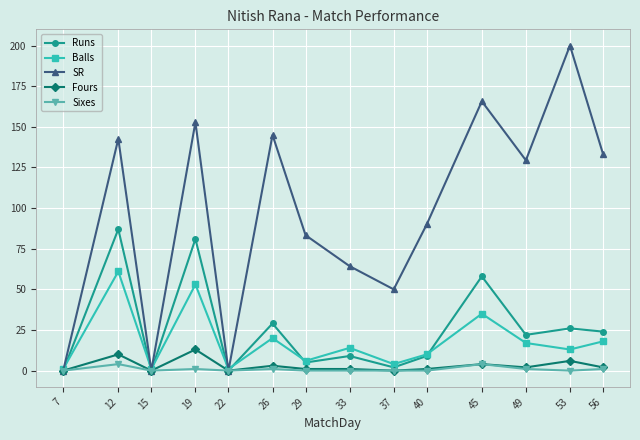

What is the highest value of the Runs series?

87.0